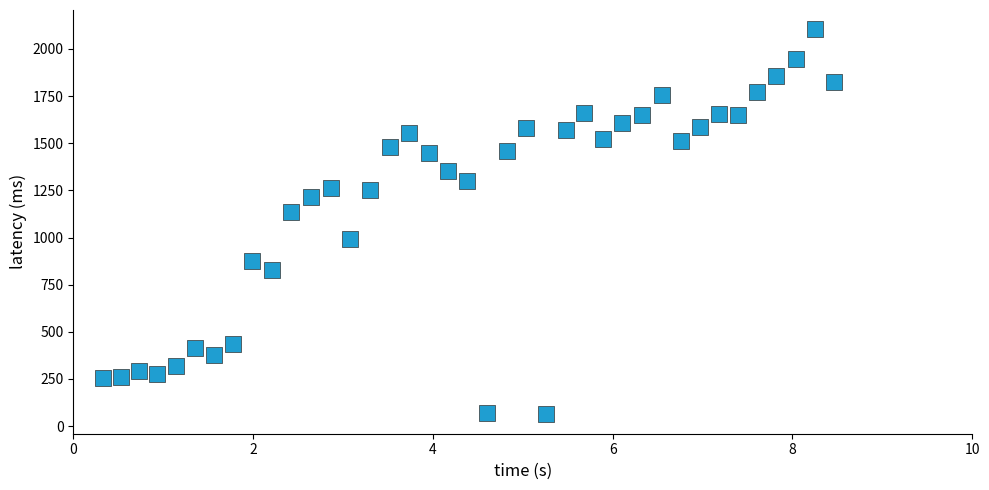

What is the range of Y values (max minus min)?

2042.5